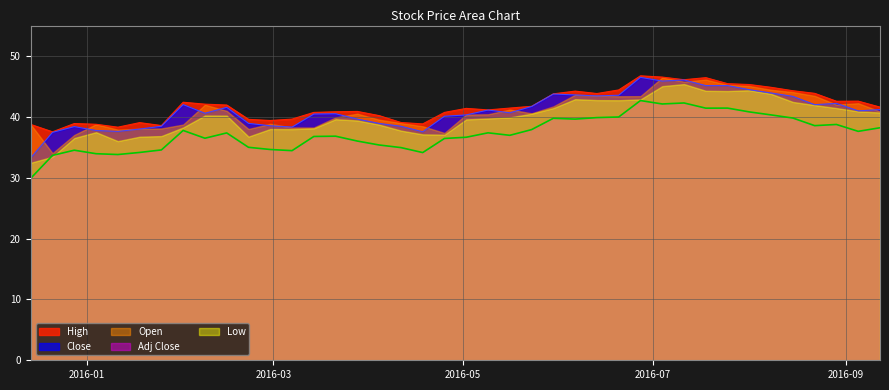

What is the maximum value for High?

46.7